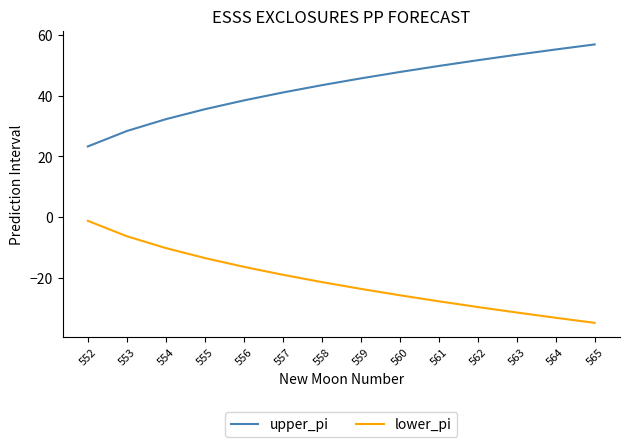

Is the value of lower_pi at 560 greater than the value of upper_pi at 555?

No